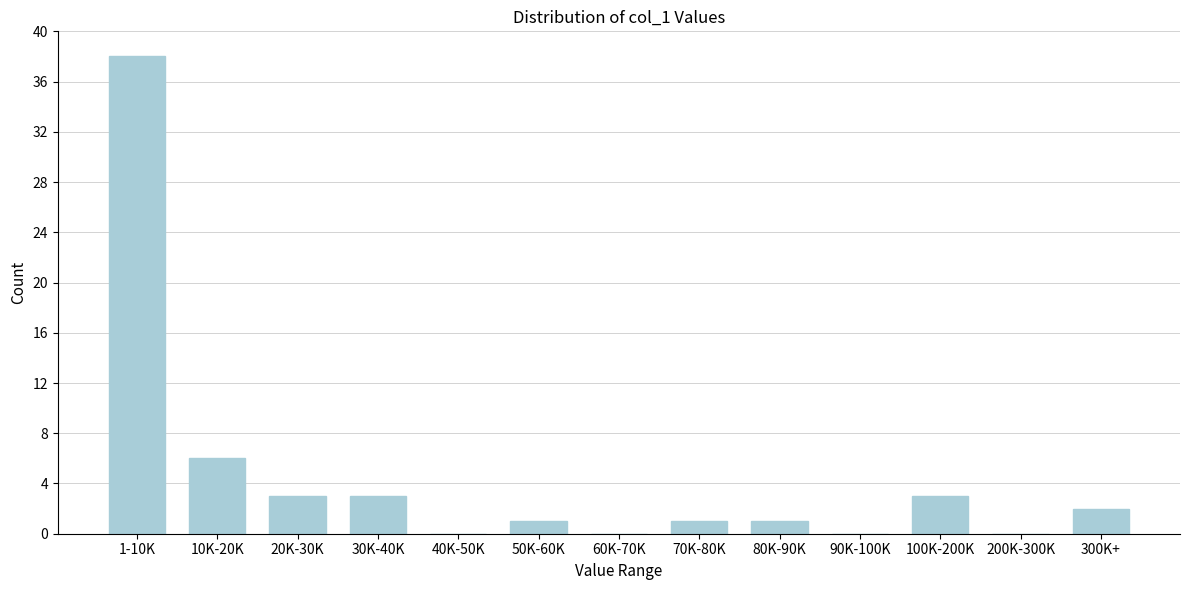

Reading left to right, transcribe all the data shown in this chart.

1-10K=38	10K-20K=6	20K-30K=3	30K-40K=3	40K-50K=0	50K-60K=1	60K-70K=0	70K-80K=1	80K-90K=1	90K-100K=0	100K-200K=3	200K-300K=0	300K+=2